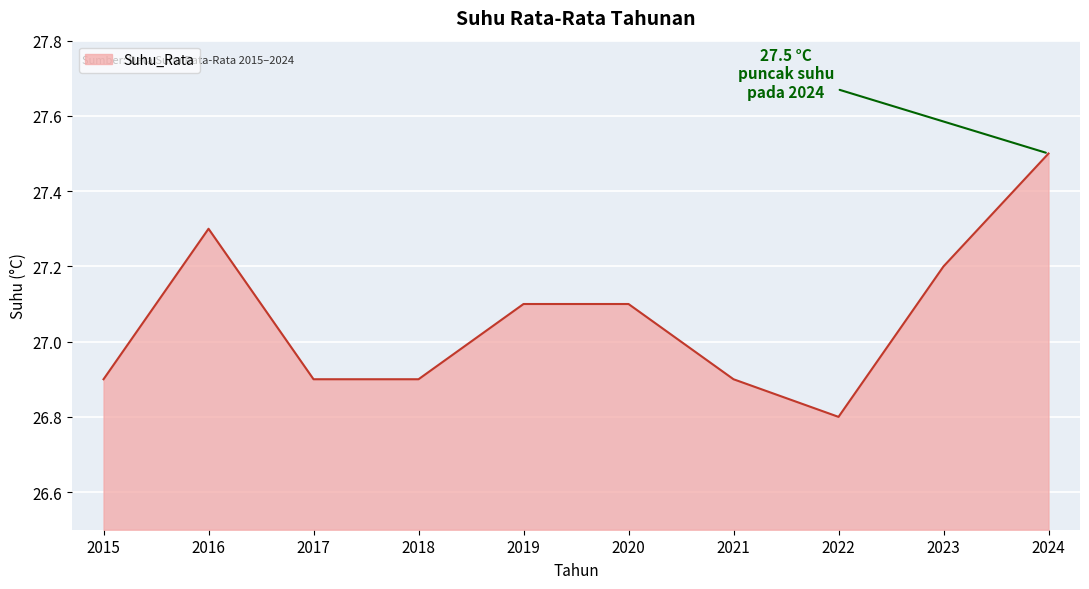

What is the maximum value shown in the chart?

27.5